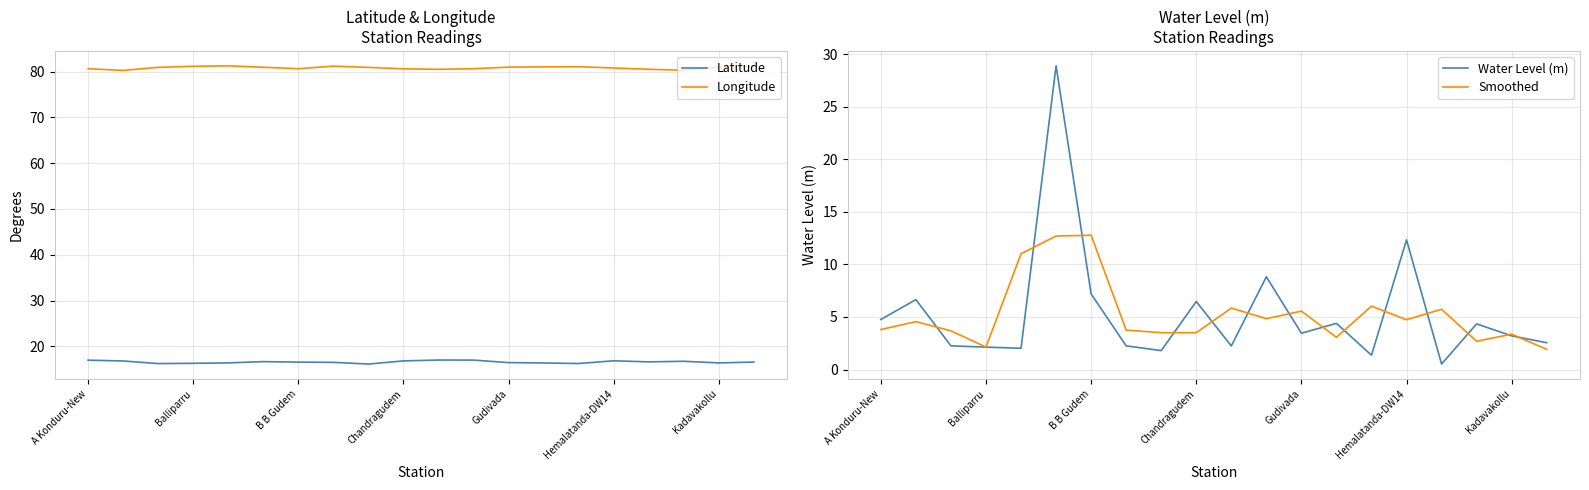

What is the approximate value of Latitude at B B Gudem?

16.5